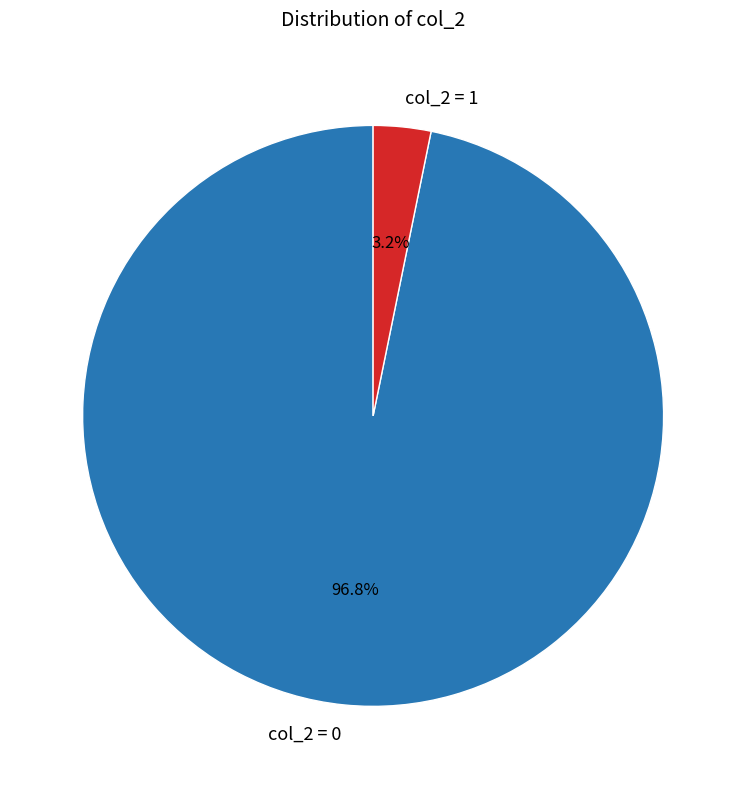

How many segments does this pie chart have?

2